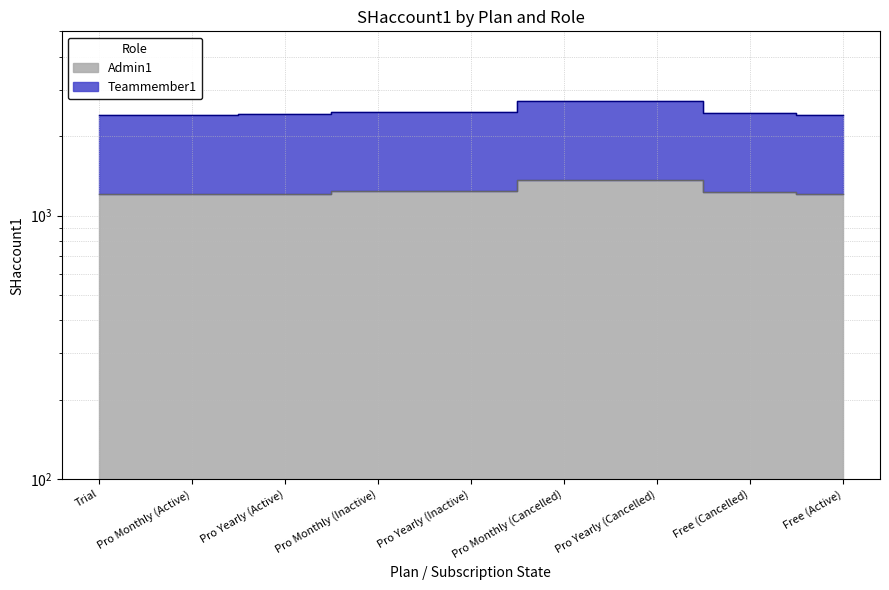

At Pro Yearly (Active), list the series in order from largest to smallest.

Teammember1, Admin1